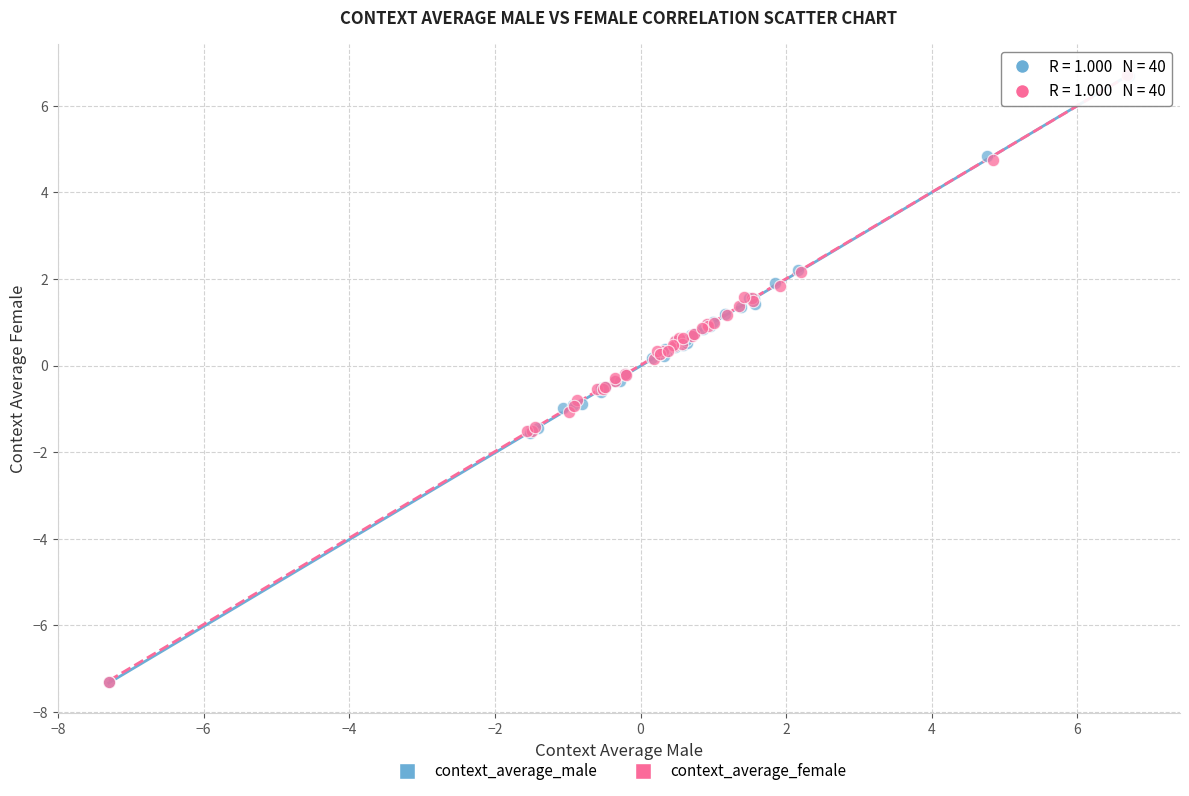

Which series has the widest spread of Y values?

context_average_female